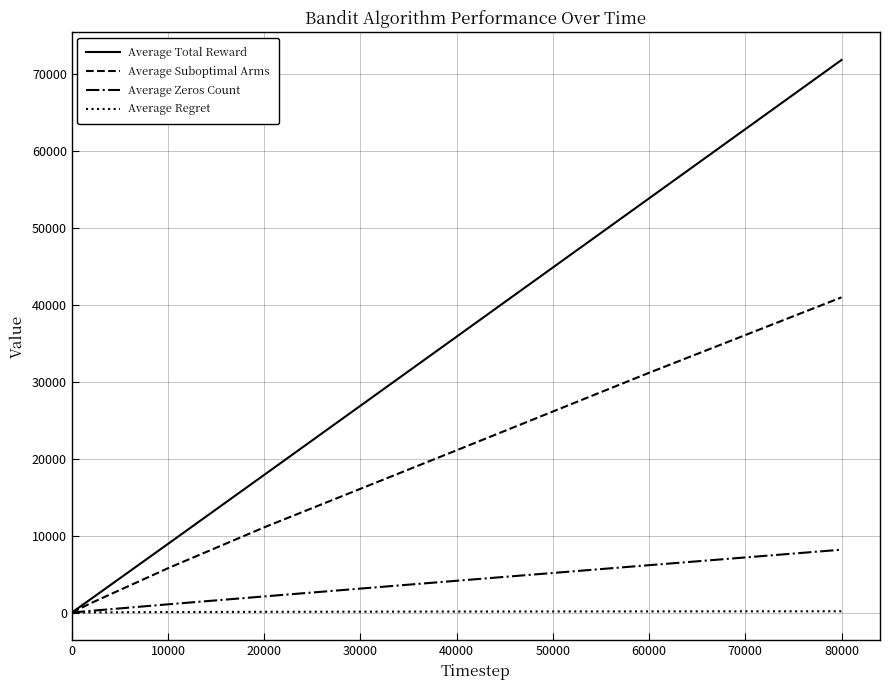

Which series has the widest spread of values?

Average Total Reward